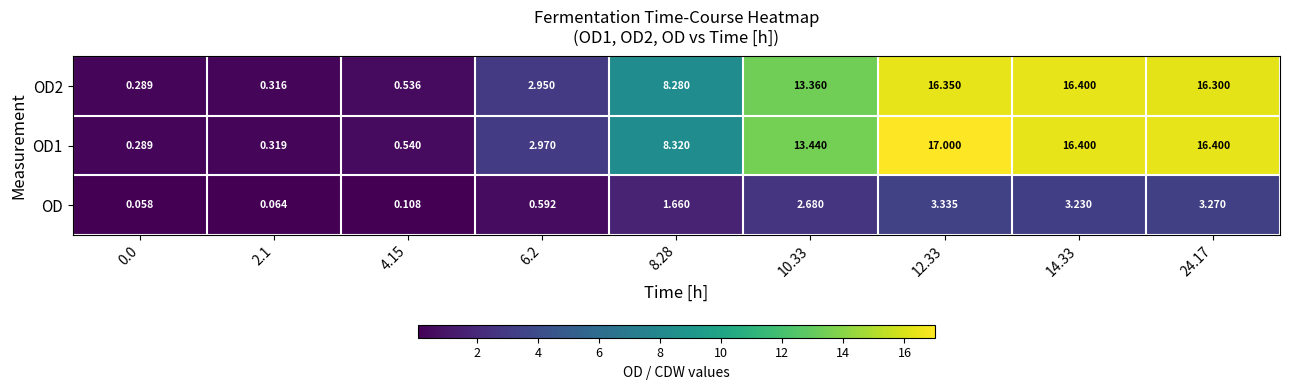

Between 8.28 and 24.17, which series saw the biggest shift?

OD1